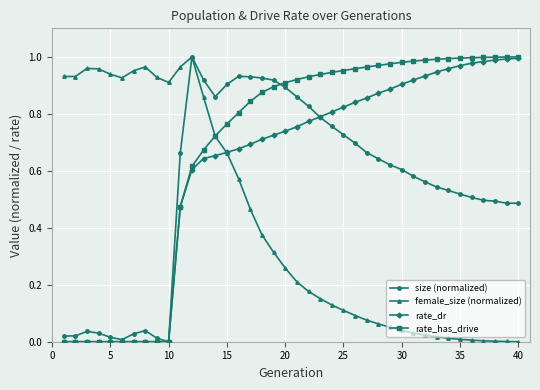

True or false: size (normalized) has more than 0 points higher than both neighbors.

True